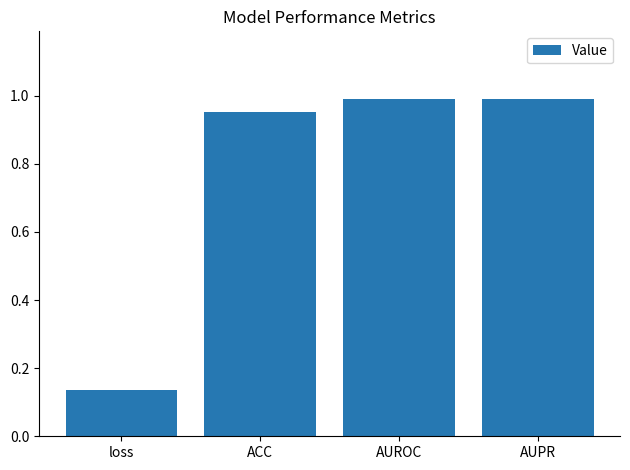

Which label corresponds to the smallest value in the chart?

loss